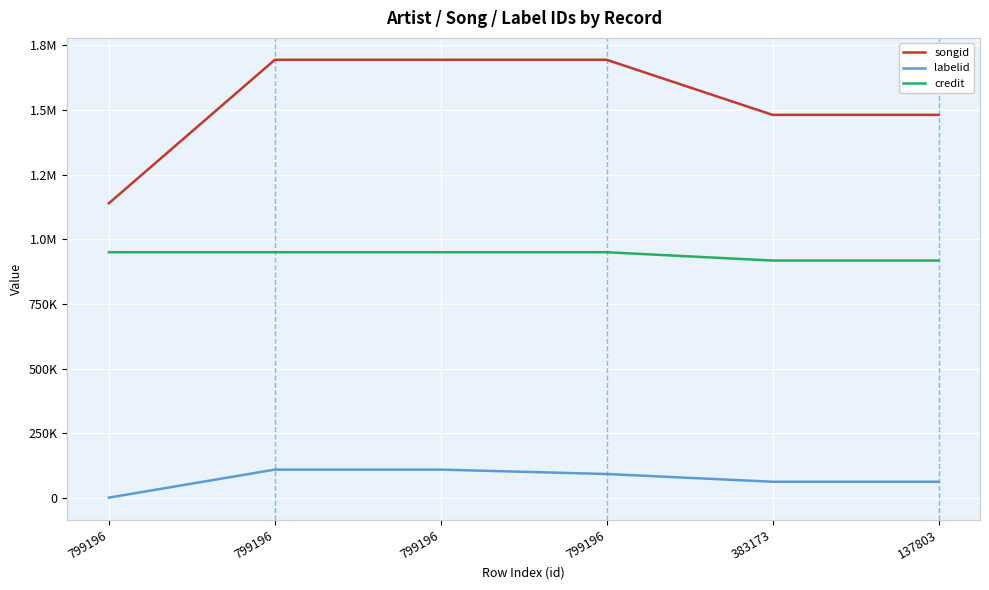

Is the value of labelid at 799196 greater than the value of songid at 799196?

No